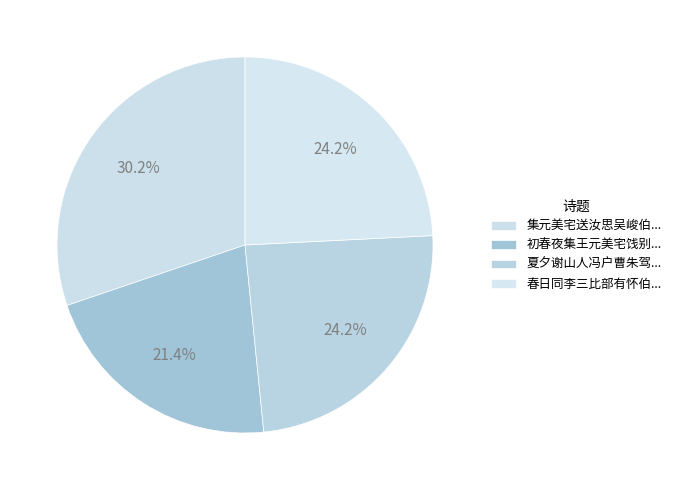

What is the smallest slice in the pie chart?

初春夜集王元美宅饯别吴峻伯徐汝思袁履善三比部出使得杯字